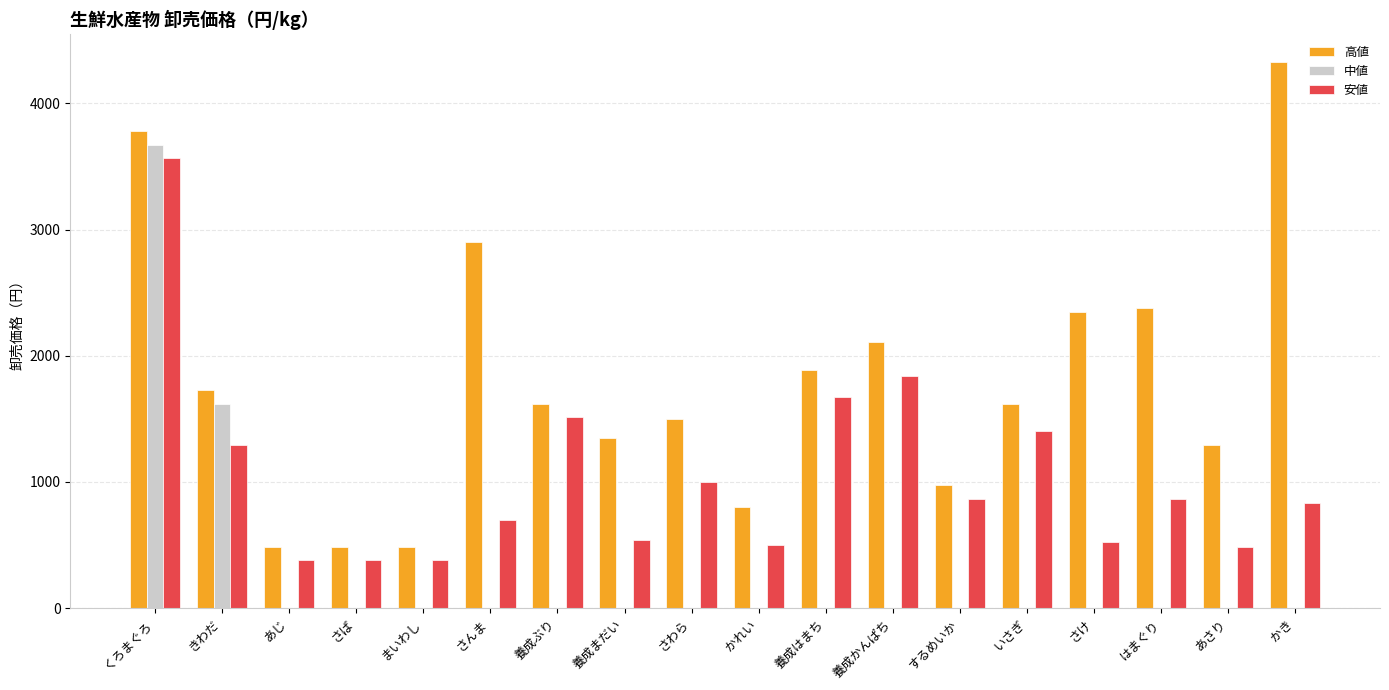

Does the chart contain stacked bars?

No